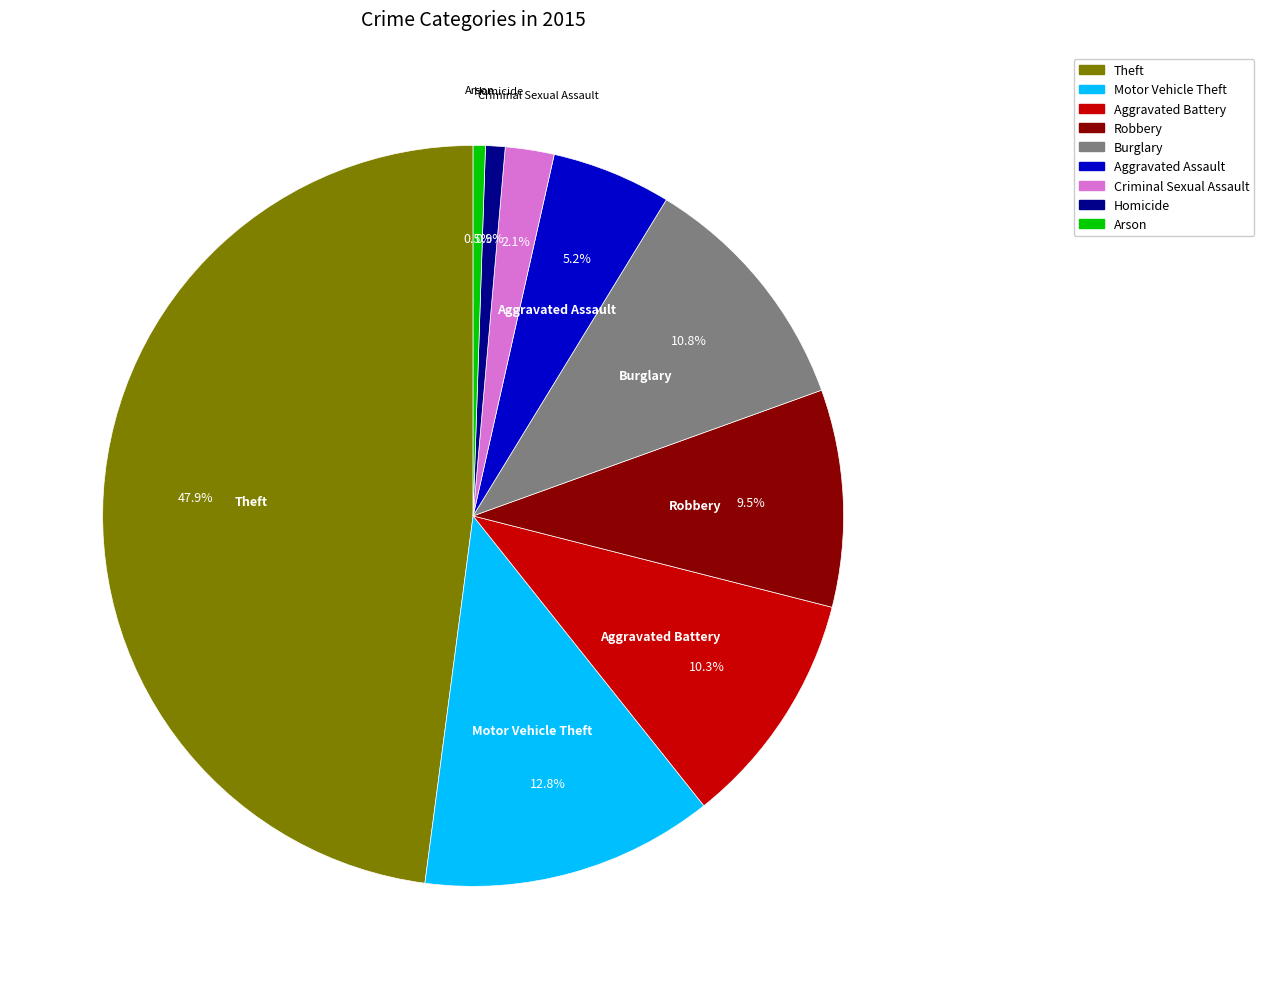

Approximately how many times larger is the value at Robbery compared to Aggravated Assault?

1.8